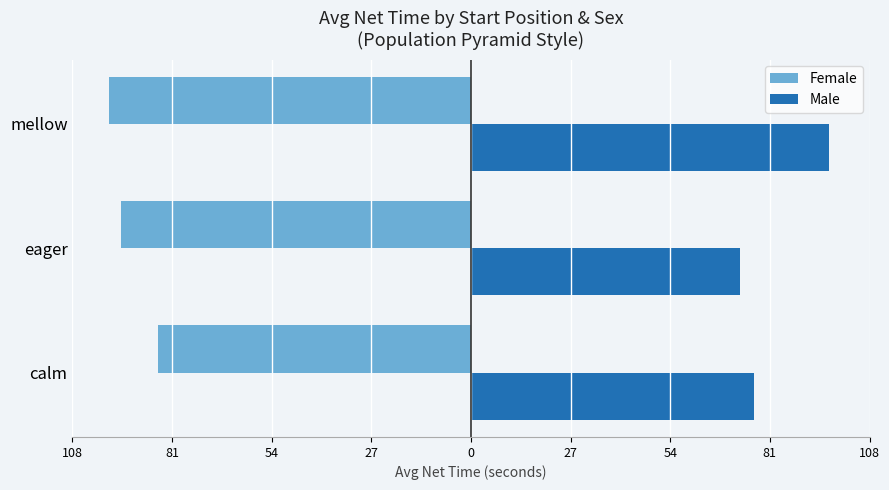

Reading right to left, what are all the values shown in this chart?

Female: -98.6	-95.2	-85.1
Male: 97.4	73.3	77.1